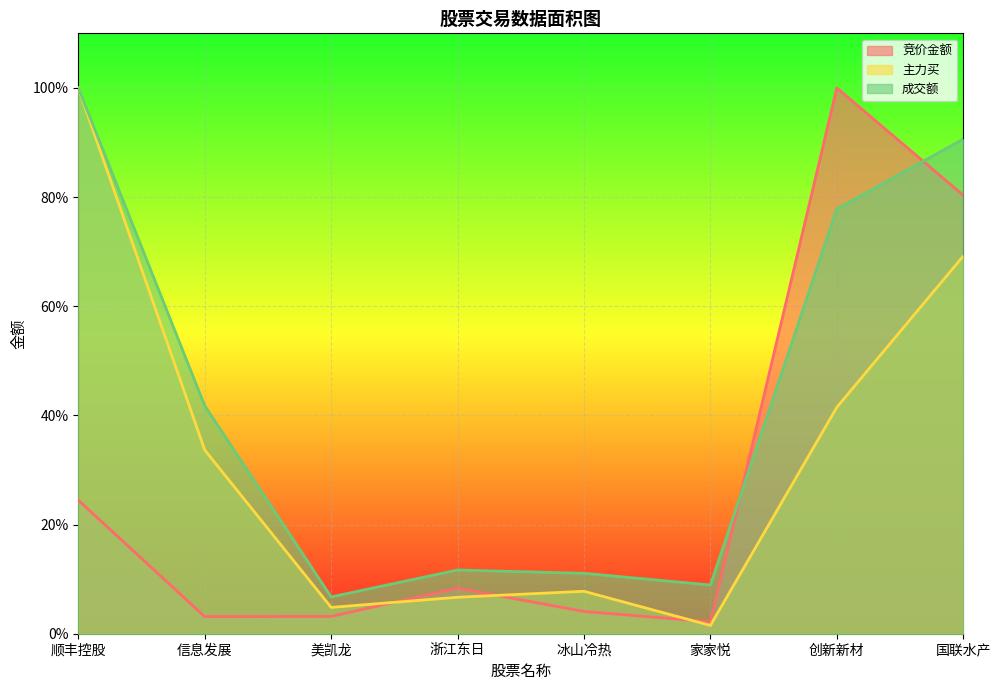

In 成交额, how many points are higher than both neighbors (excluding endpoints)?

1